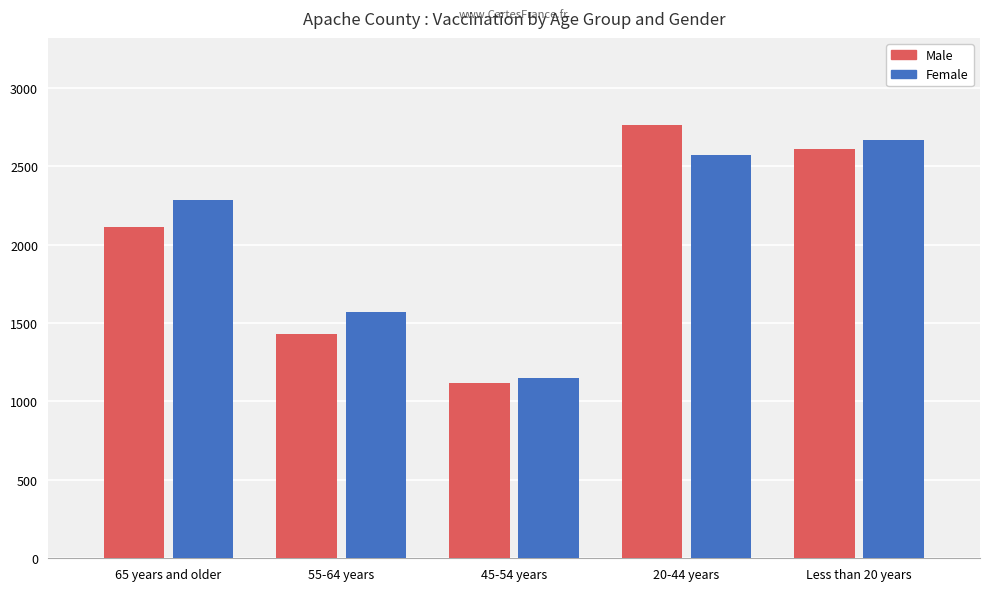

What is the approximate value of Male at Less than 20 years, to the nearest 10?

2610